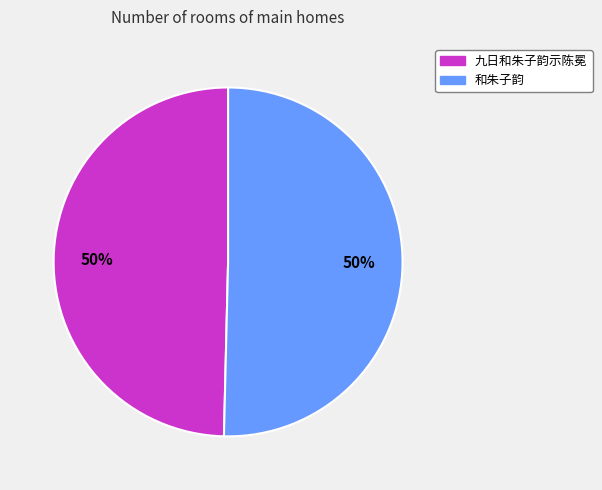

Combined, do 和朱子韵 and 九日和朱子韵示陈冕 account for over 50%?

Yes